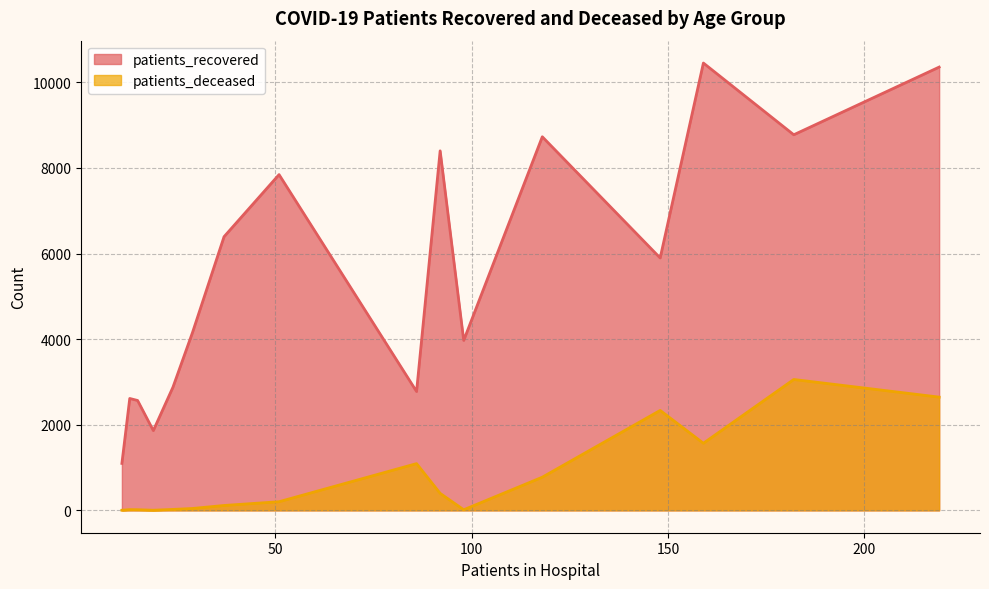

How many lines are shown in the chart?

2